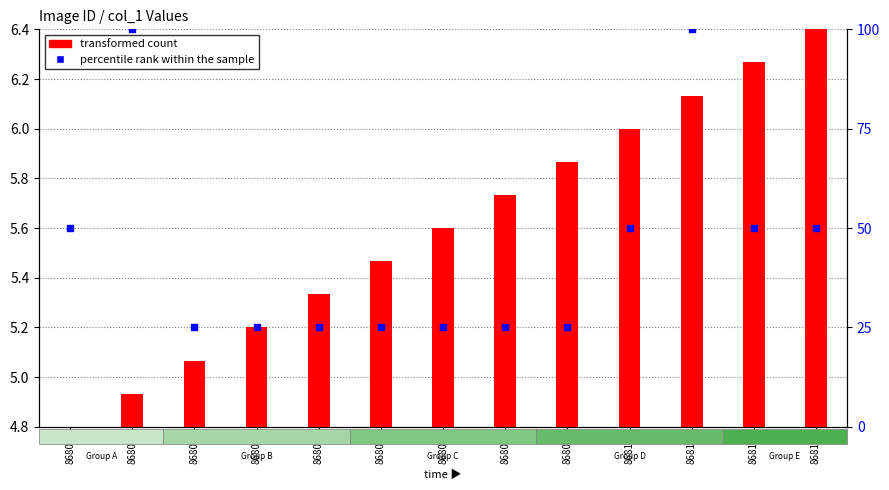

Which series reaches the maximum Y coordinate?

percentile rank within the sample